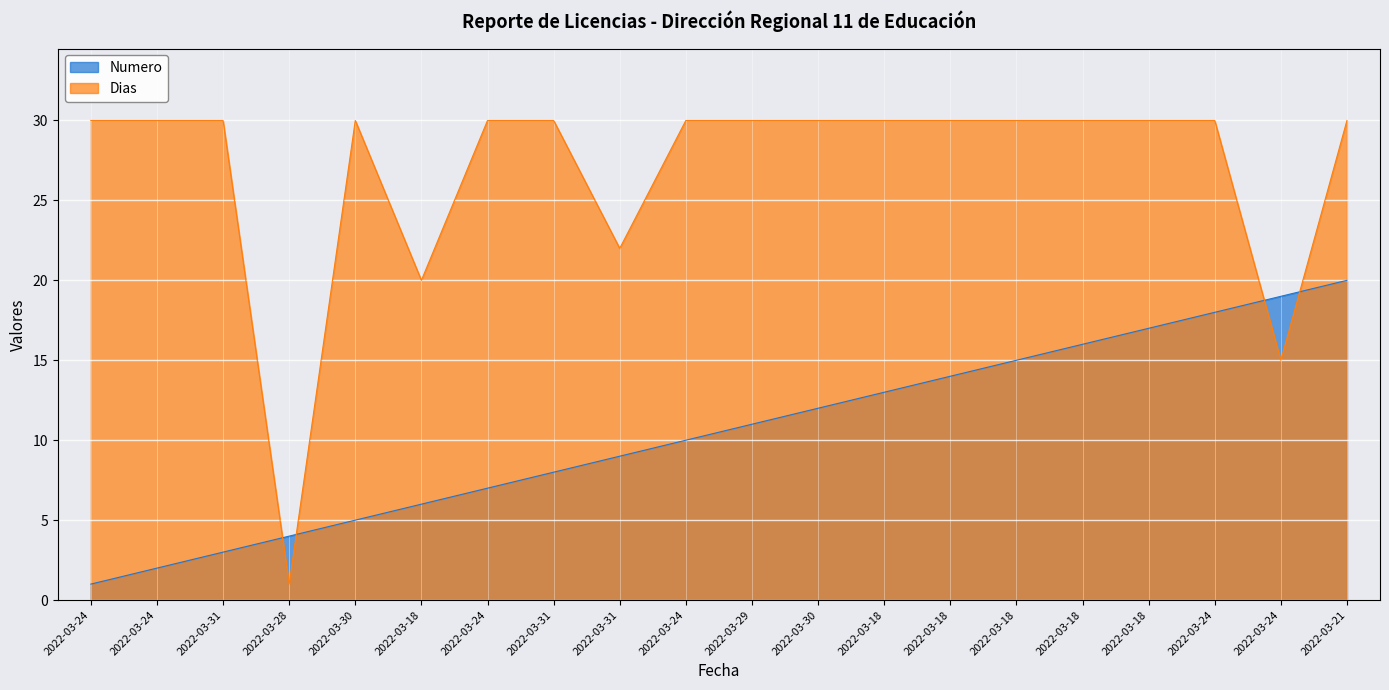

Read the Numero value at 2022-03-18.

6